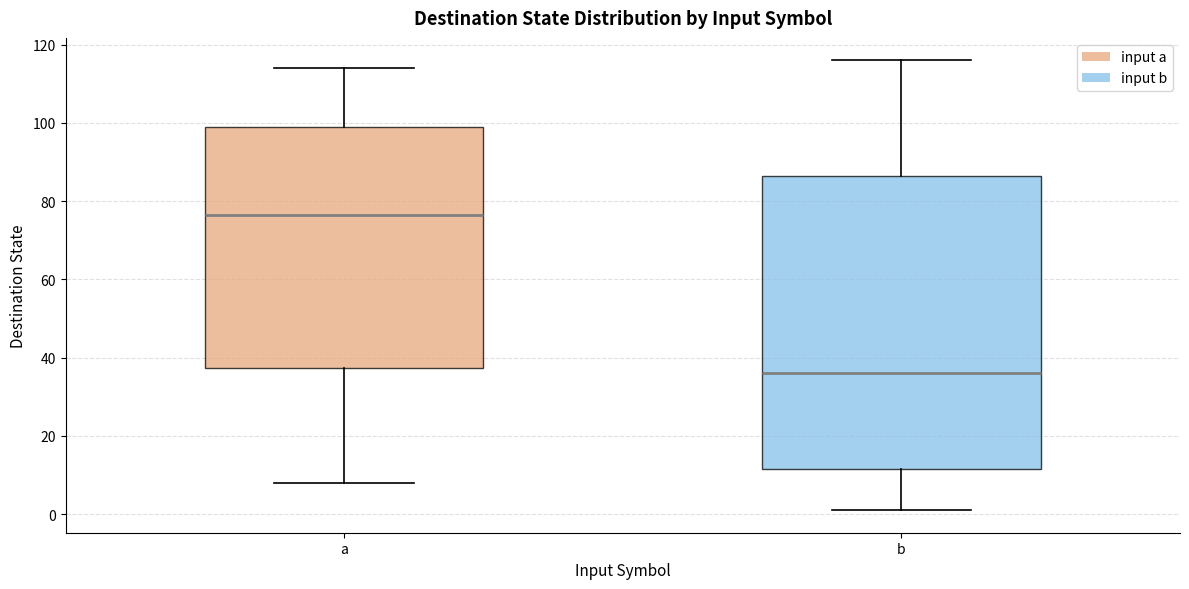

Comparing the boxes themselves (not the whiskers), which one is the tallest?

b